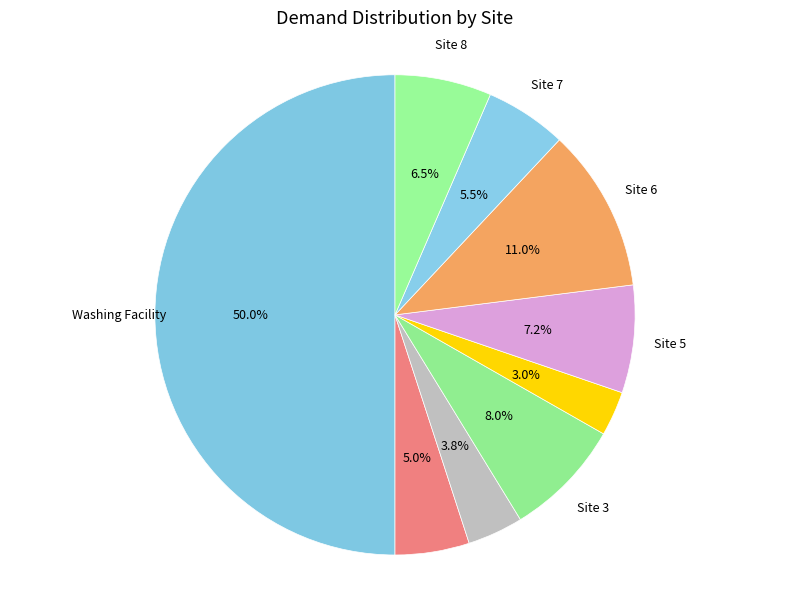

How many slices are in this pie chart?

9